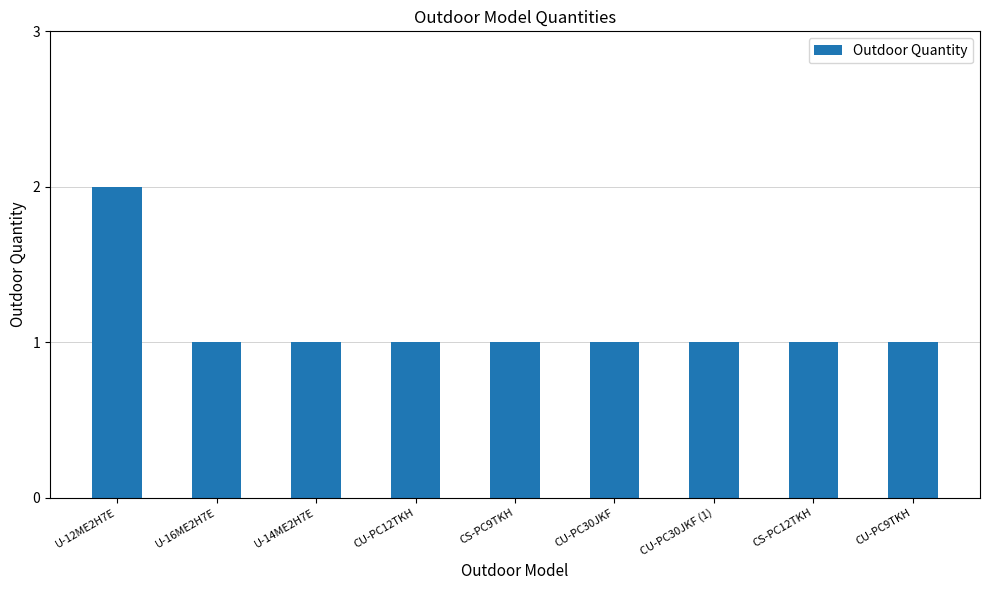

What is the average value?

1